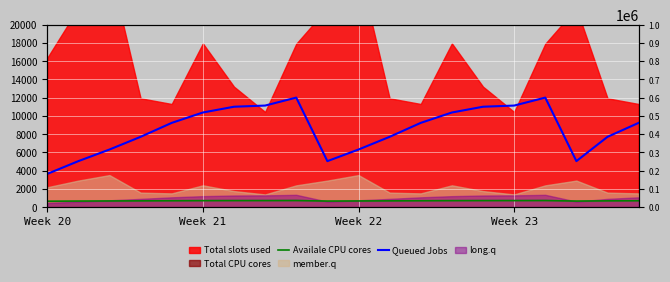

What is the total value across all series at 18?

8391.9